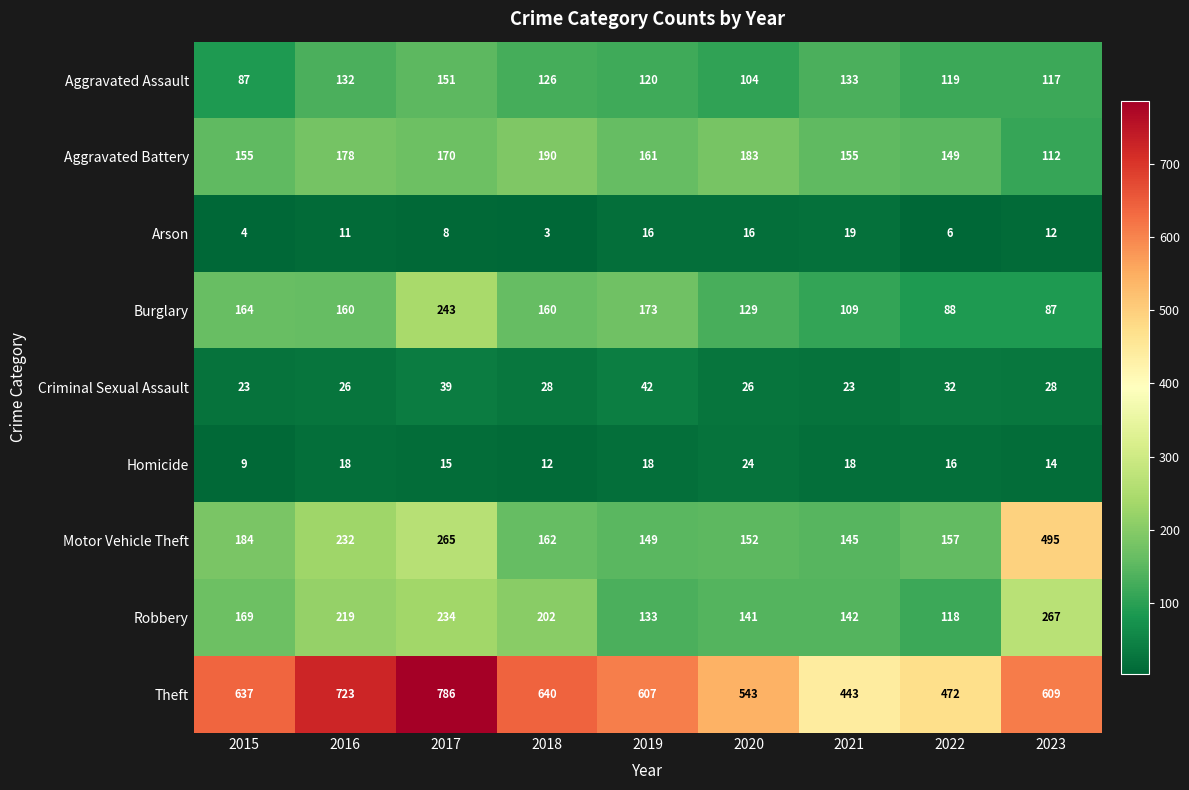

At how many categories does at least one series exceed 226?

9